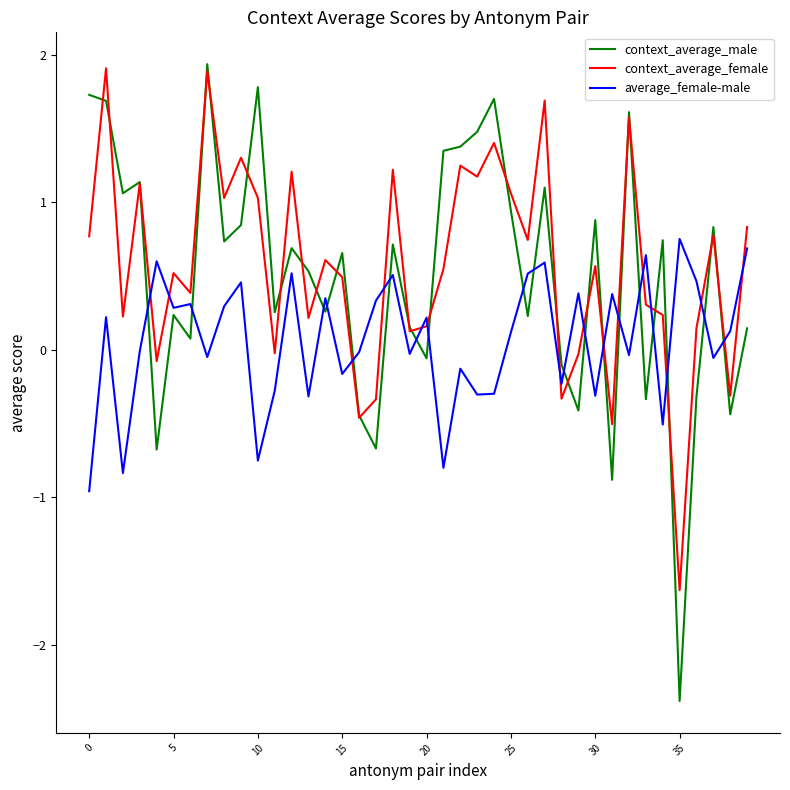

What is the difference between the maximum and second lowest values in the average_female-male series?

1.6